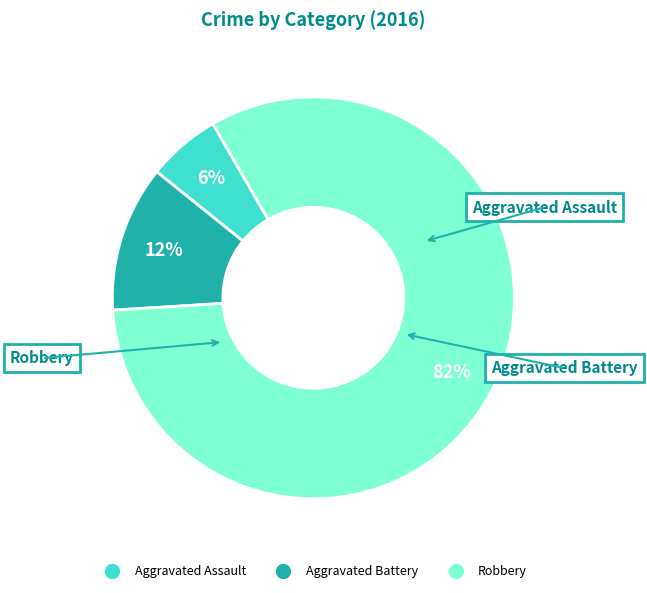

Do Aggravated Assault and Aggravated Battery together represent more than half of the pie?

No